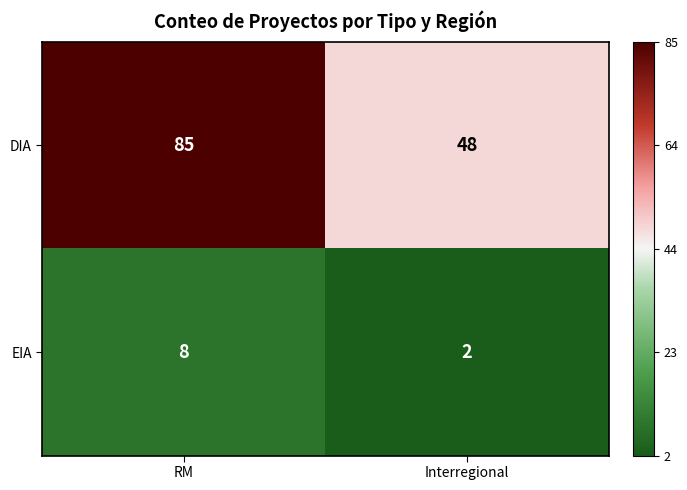

Reading right to left, transcribe all the data shown in this chart.

DIA: Interregional=48	RM=85
EIA: Interregional=2	RM=8